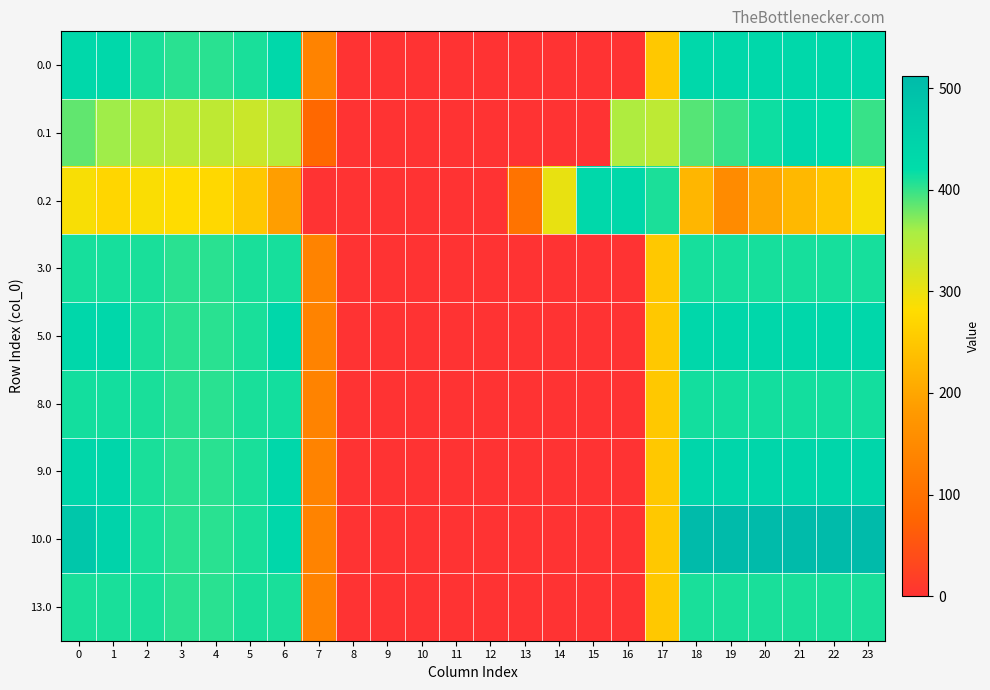

At how many categories does at least one series exceed 254?

17